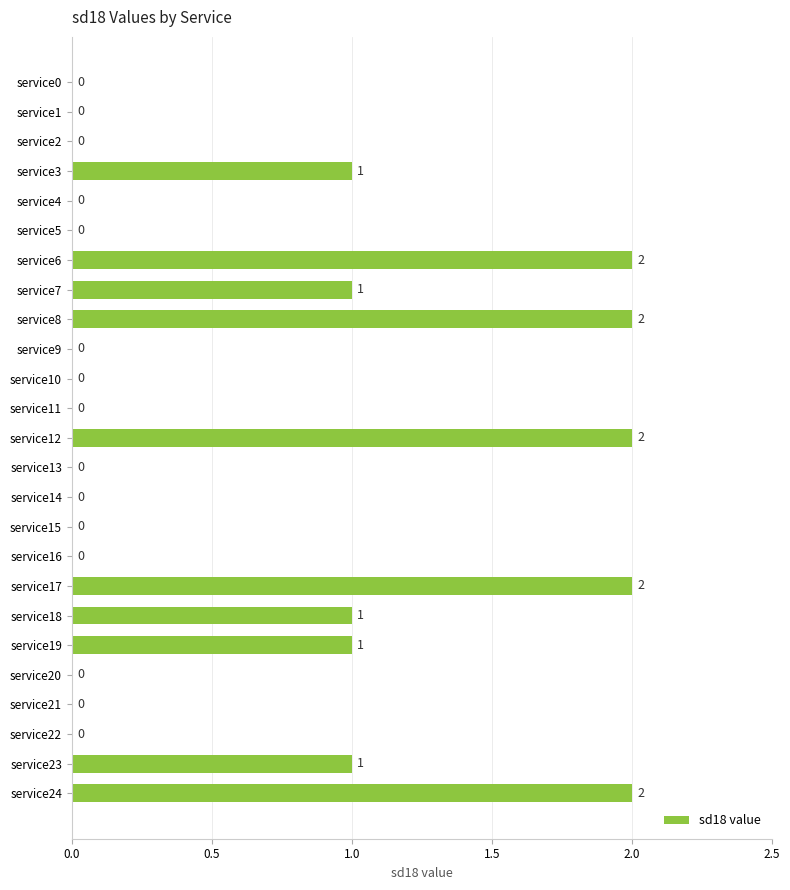

What is the sum of all values?

15